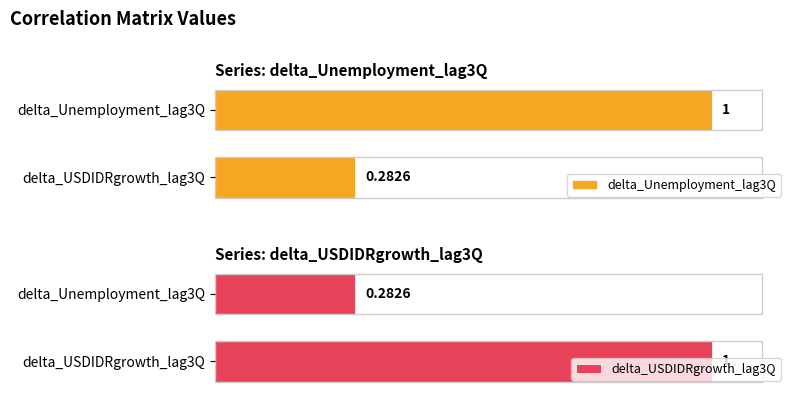

What are all the series names shown in the legend?

delta_Unemployment_lag3Q, delta_USDIDRgrowth_lag3Q